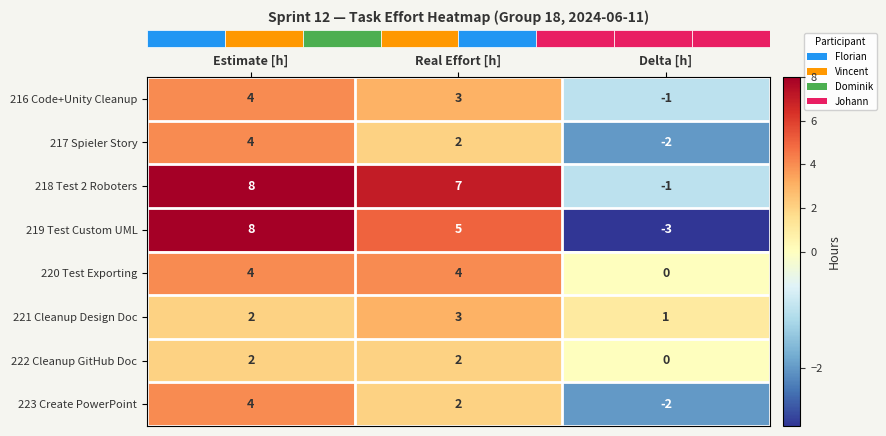

The 223 Create PowerPoint series shows 2 at Real Effort [h]. True or false?

True